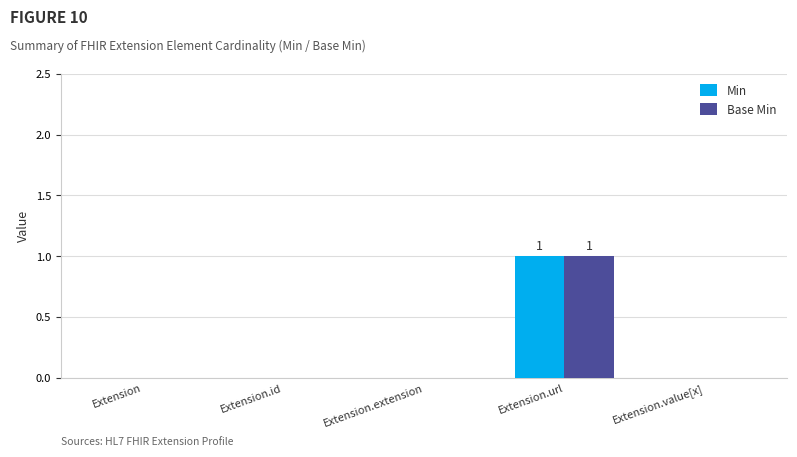

How many Min values are between 0 and 1?

5